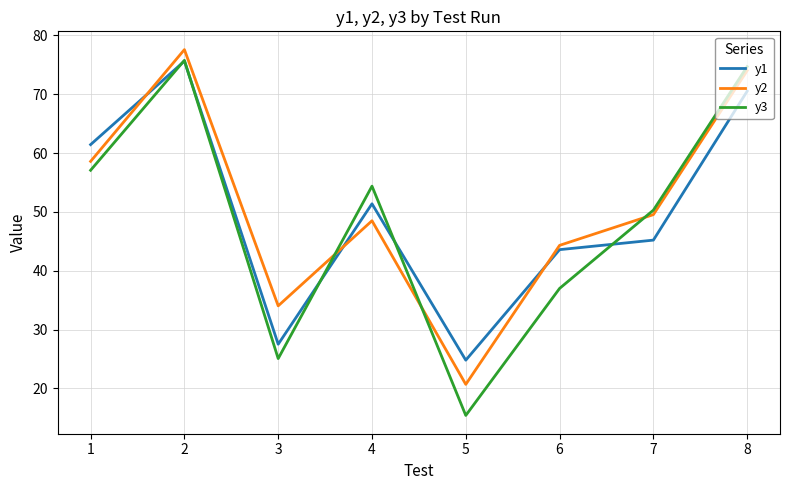

What is the difference between the second highest and second lowest values in the y3 series?

49.6